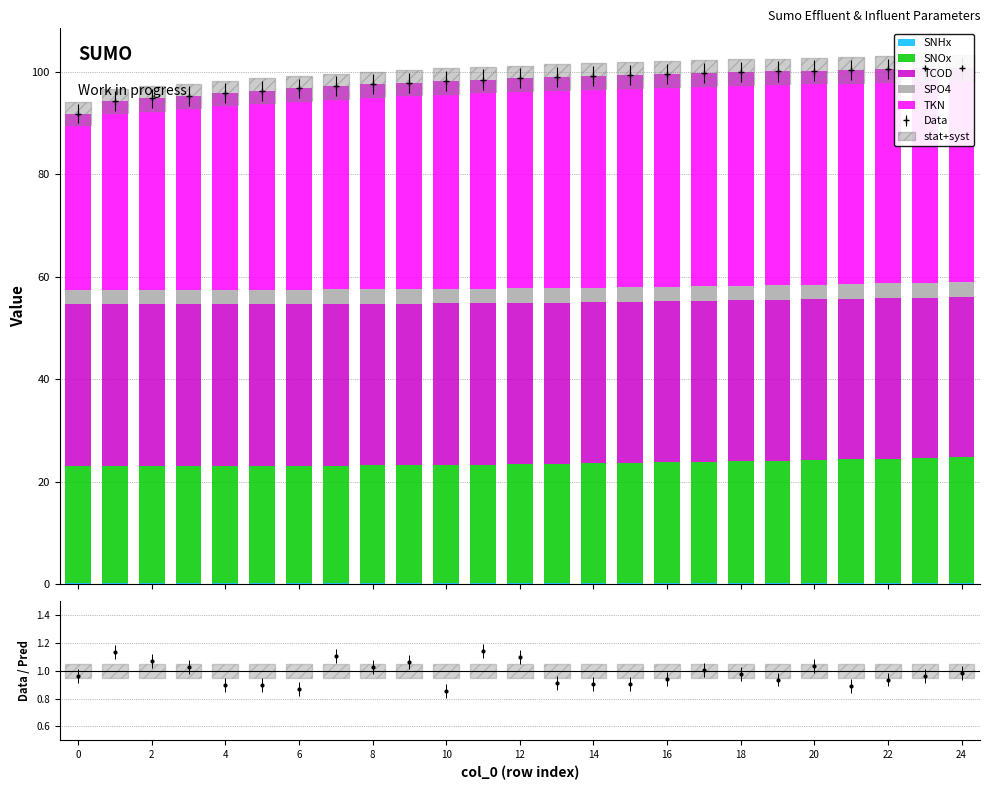

Does the chart contain stacked bars?

No